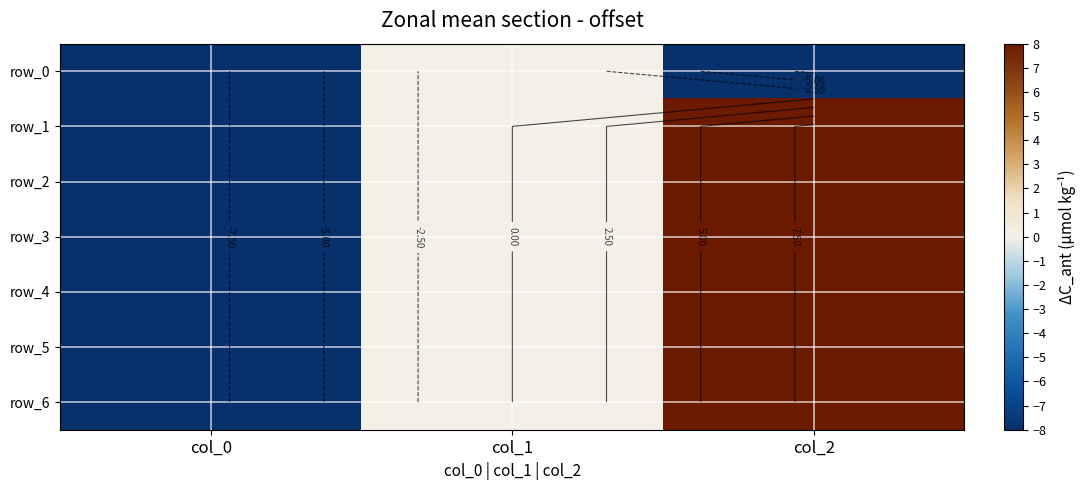

What is the difference between the maximum and second lowest values in the row_2 series?

8.0